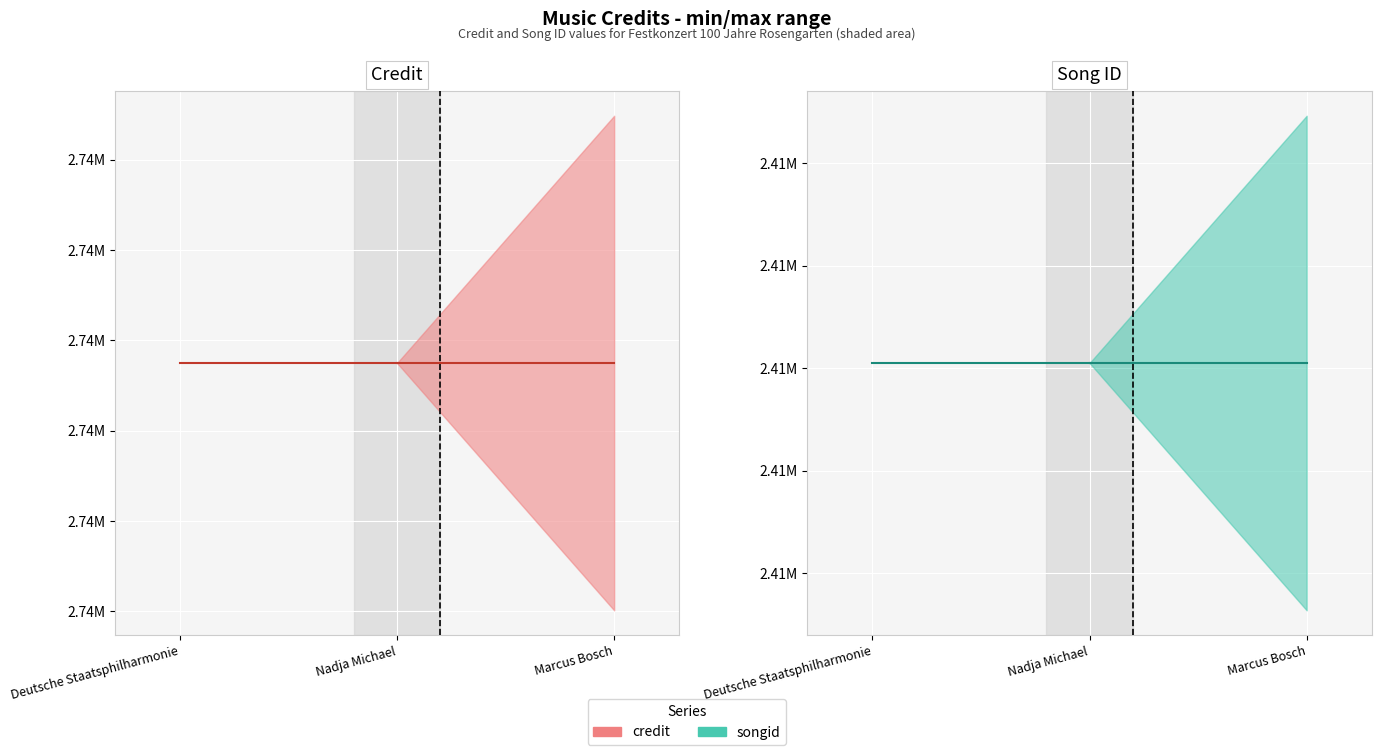

Which series changed the most between Deutsche Staatsphilharmonie and Nadja Michael?

credit